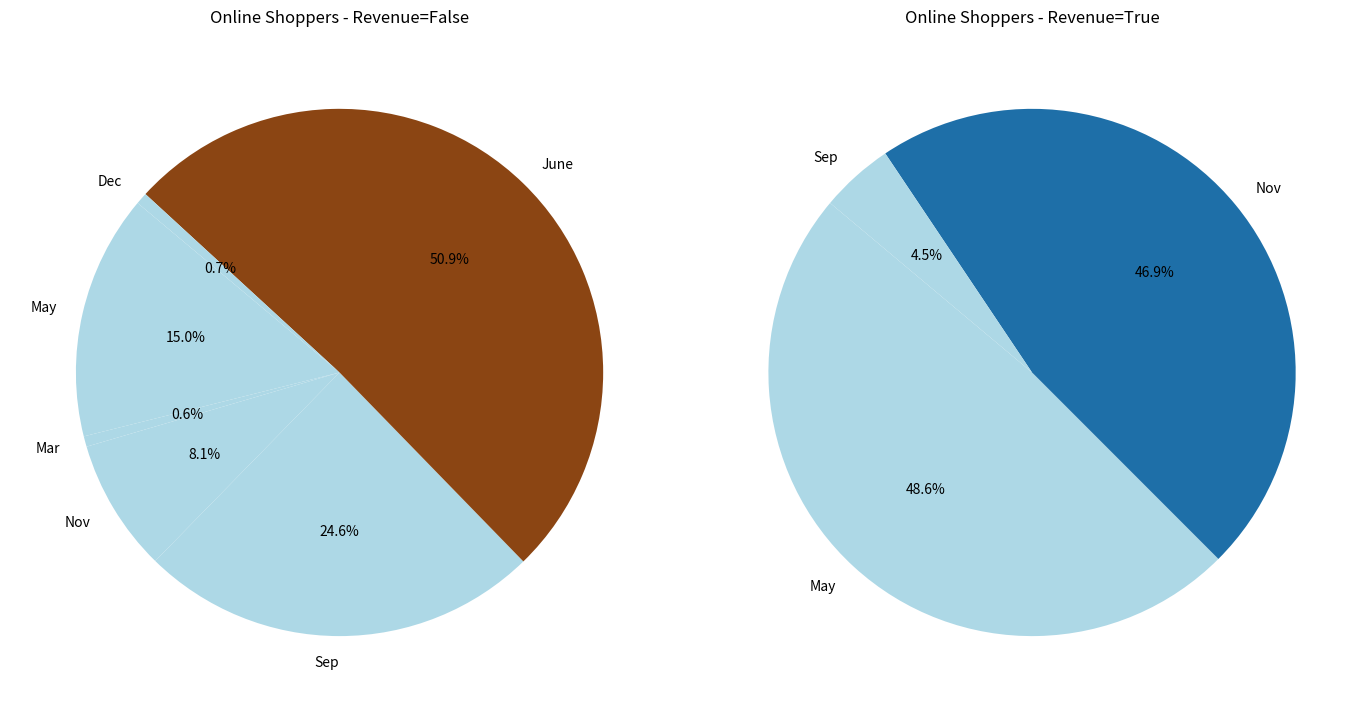

Is the sum of Revenue=True and Revenue=False greater than half?

Yes